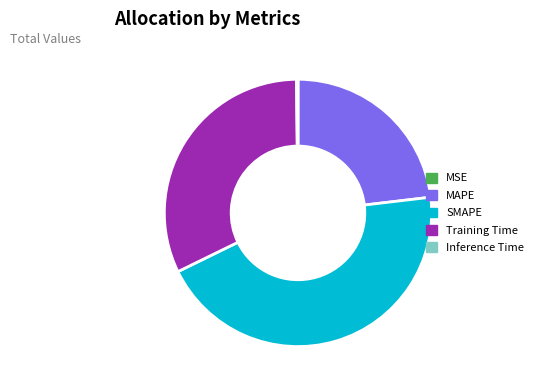

Approximately how many times larger is the value at SMAPE compared to MAPE?

1.9